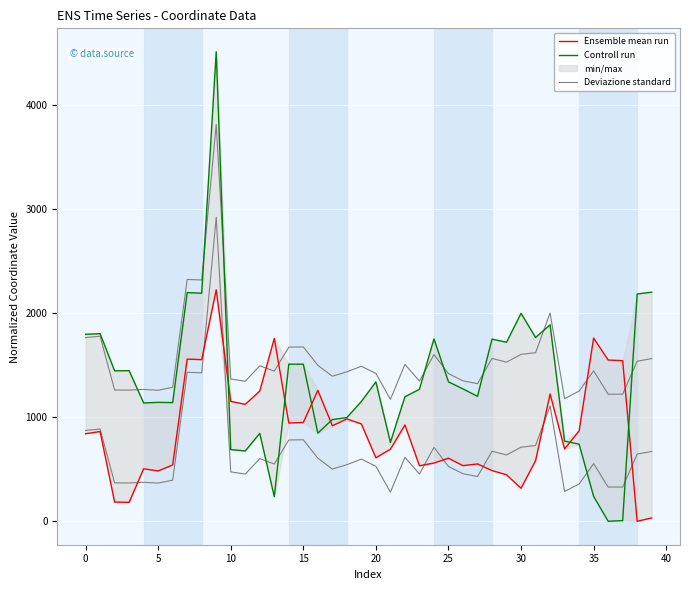

How many interior local peaks does the Deviazione standard series have?

12